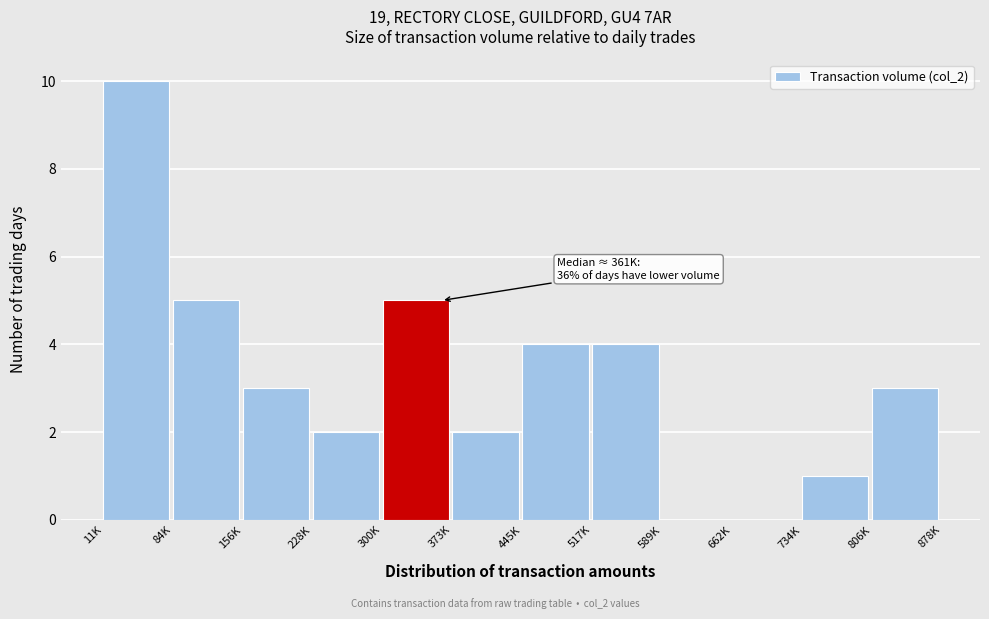

Reading right to left, extract all data points from this chart.

806K=3	734K=1	662K=0	589K=0	517K=4	445K=4	373K=2	300K=5	228K=2	156K=3	84K=5	11K=10